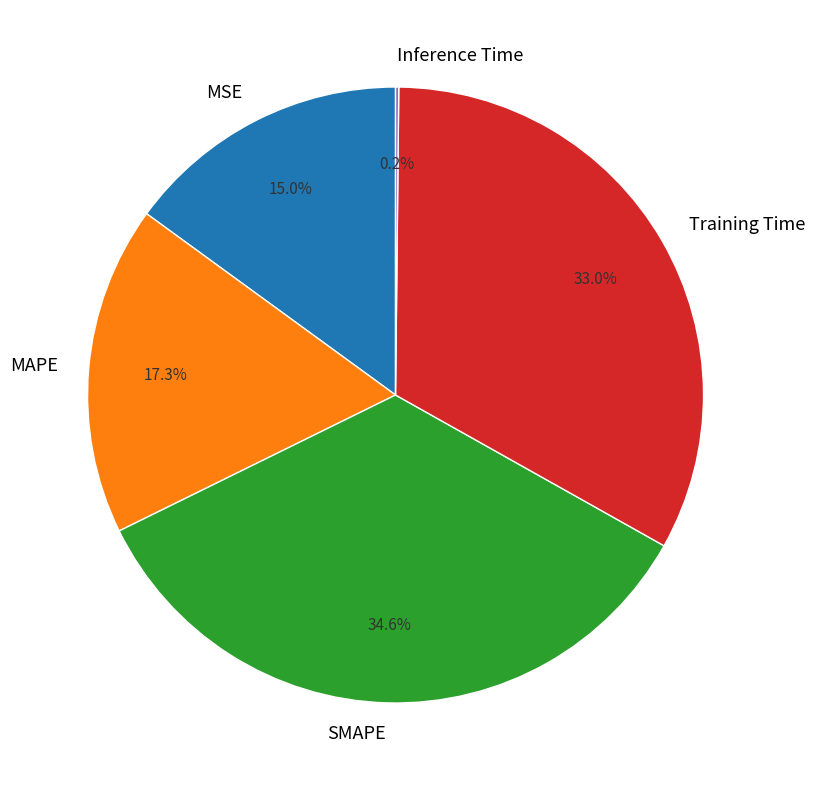

Which slice is the largest?

SMAPE